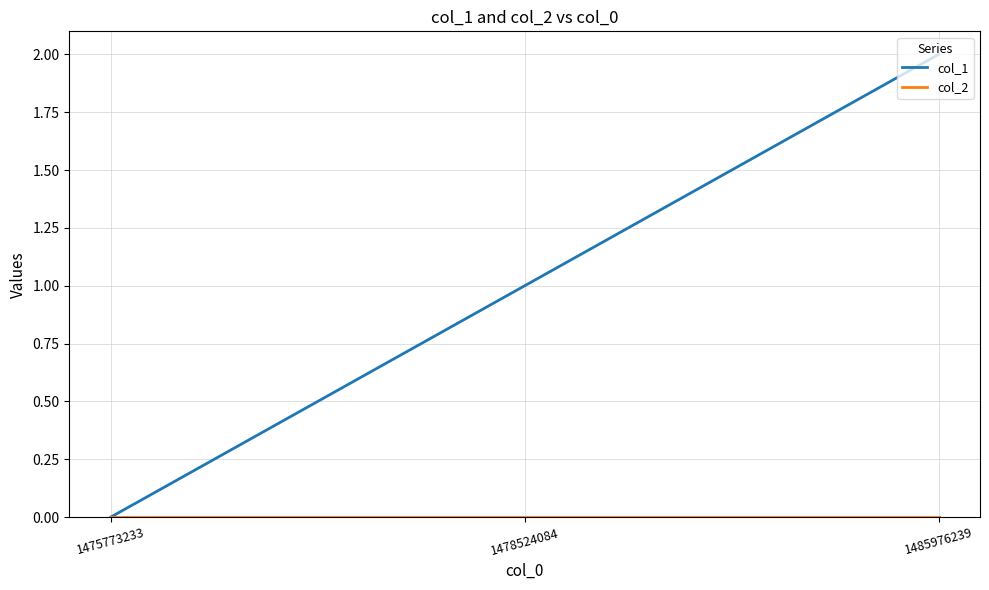

At which category does the chart reach its peak across all series?

1485976239